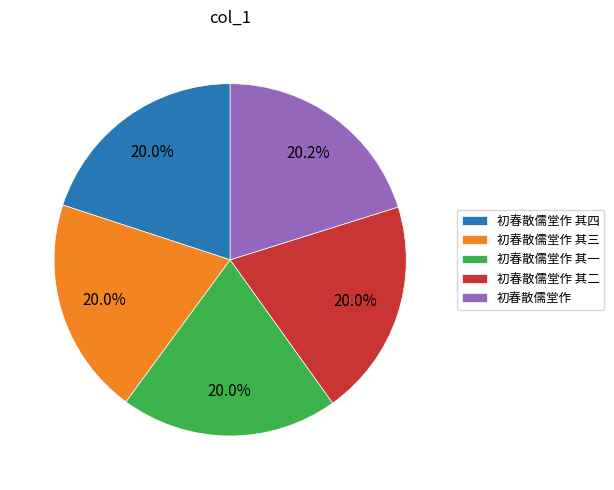

Is there a majority slice in this chart?

No